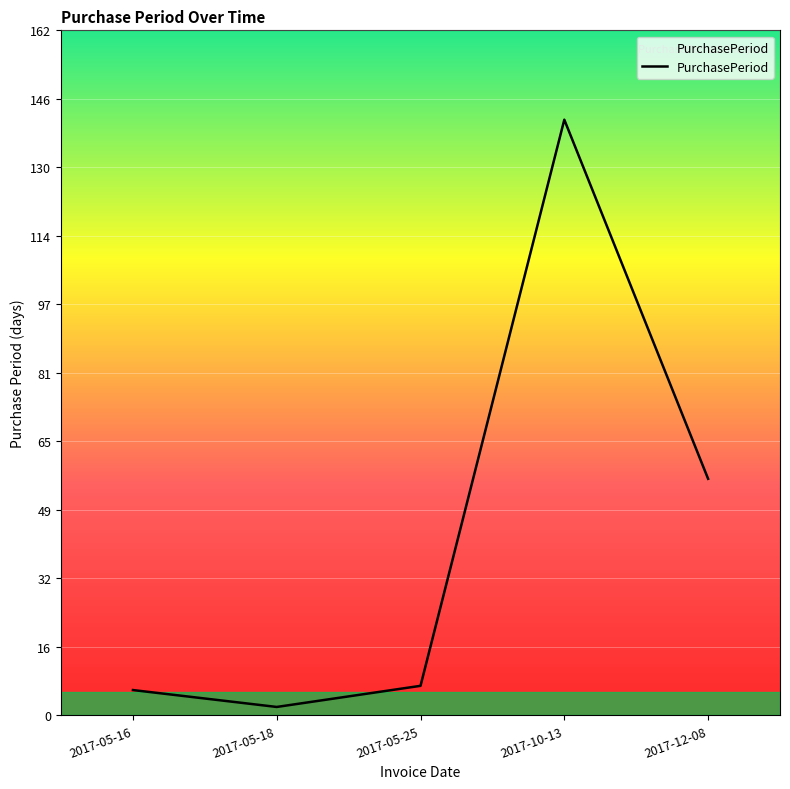

What is the greatest value displayed?

141